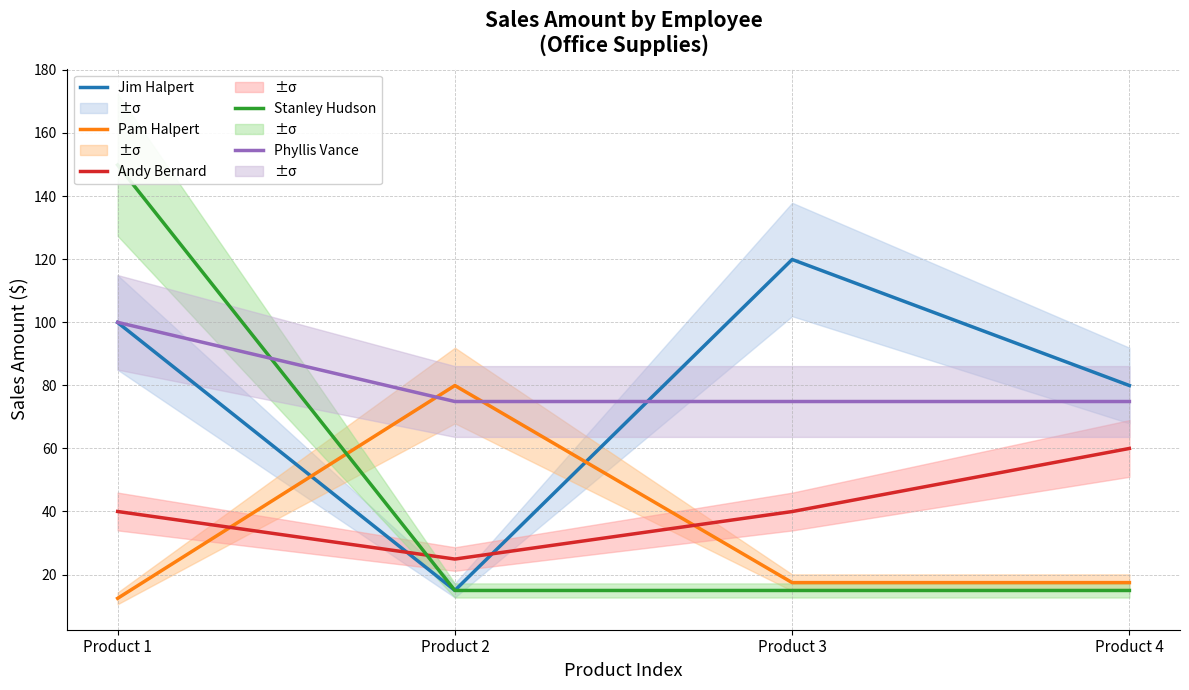

Is the value of Jim Halpert at Product 1 greater than the value of Pam Halpert at Product 1?

Yes